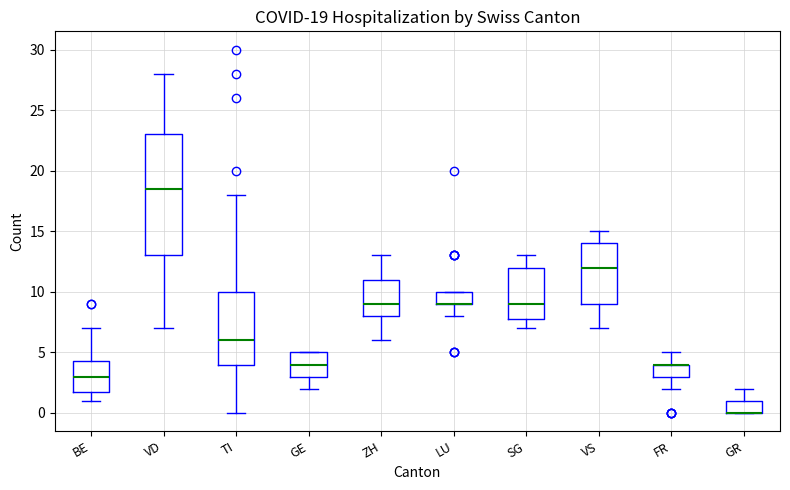

Comparing the boxes themselves (not the whiskers), which one is the tallest?

VD